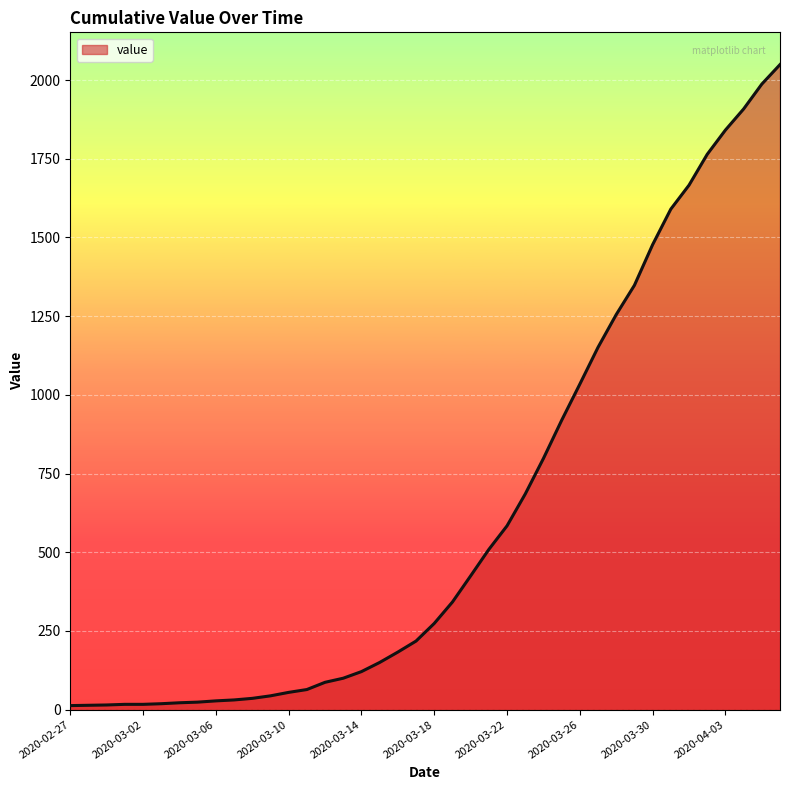

What is the difference between the maximum and second lowest values?

2035